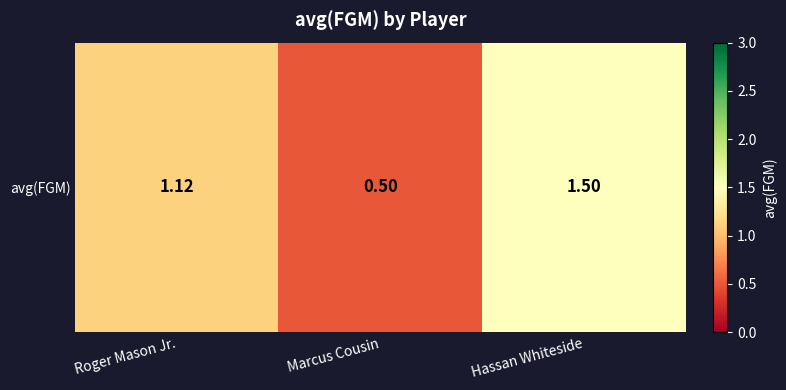

What is the difference between the values at Roger Mason Jr. and Hassan Whiteside?

0.4